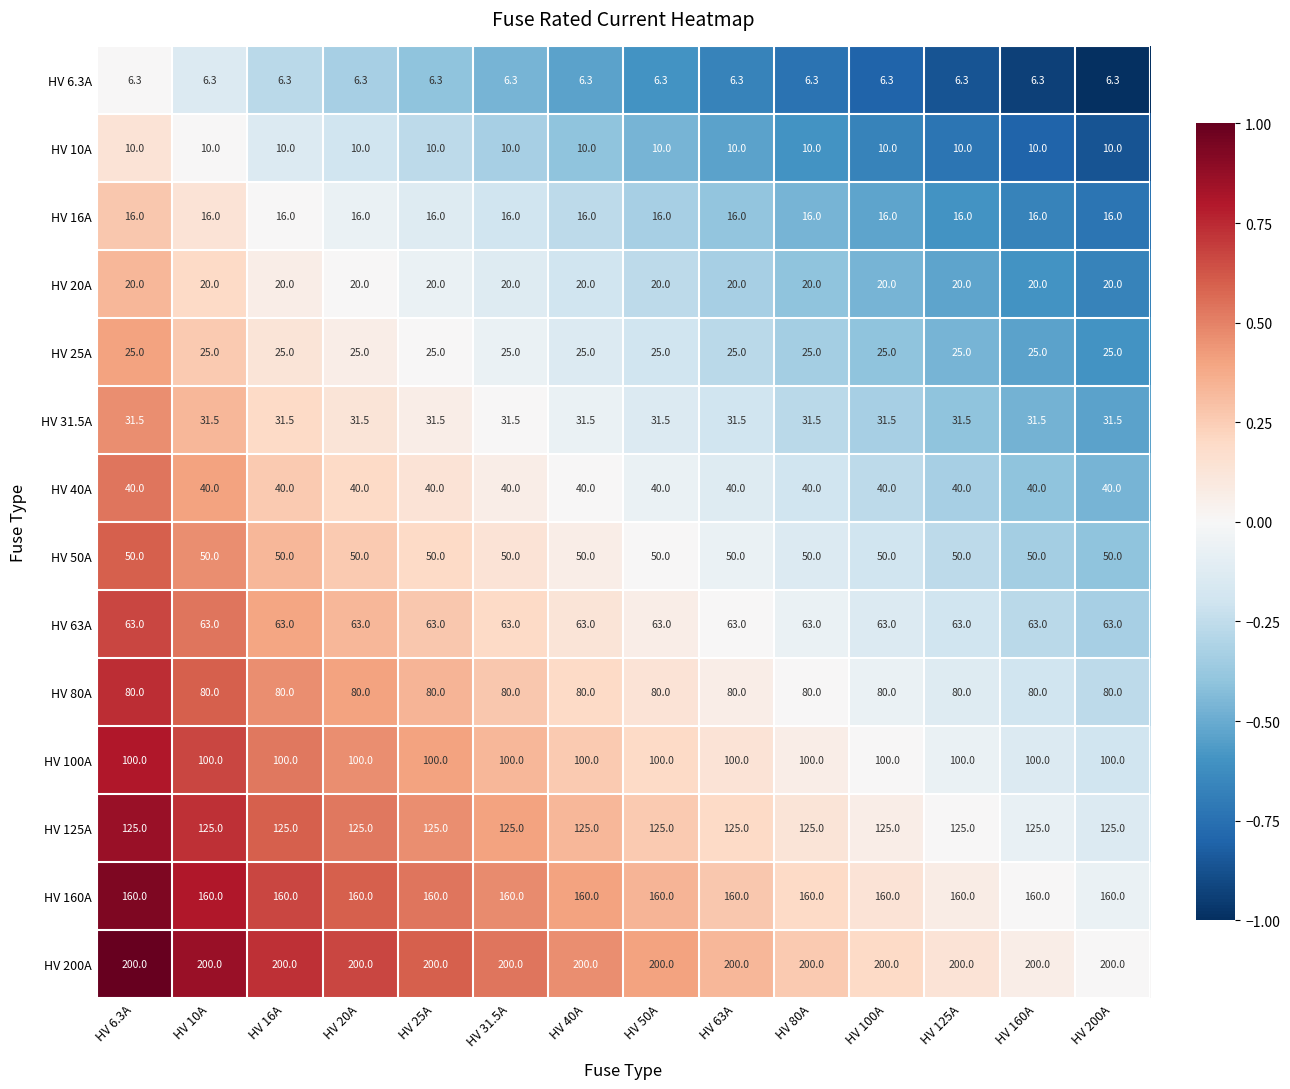

How many distinct data groups are displayed?

14